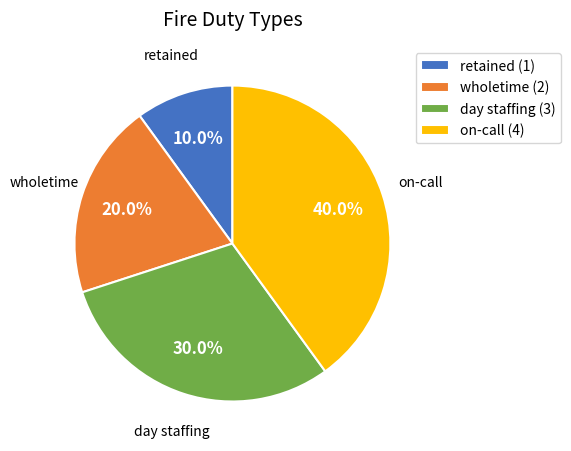

Between on-call and day staffing, which is larger?

on-call